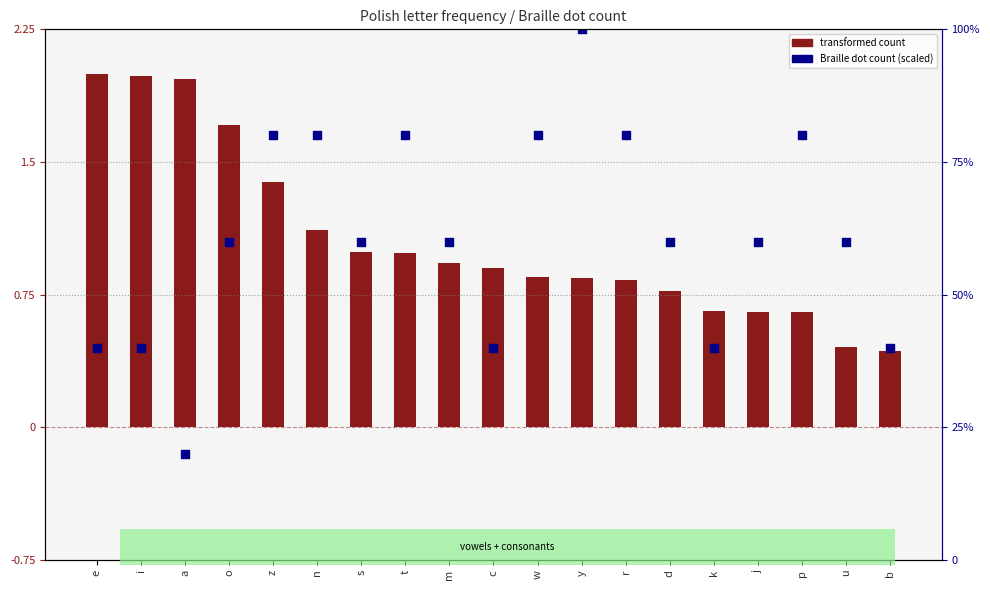

Which series reaches the minimum Y coordinate?

transformed count